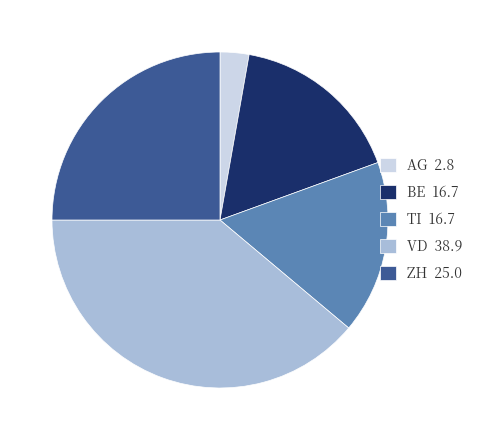

Is there a majority slice in this chart?

No